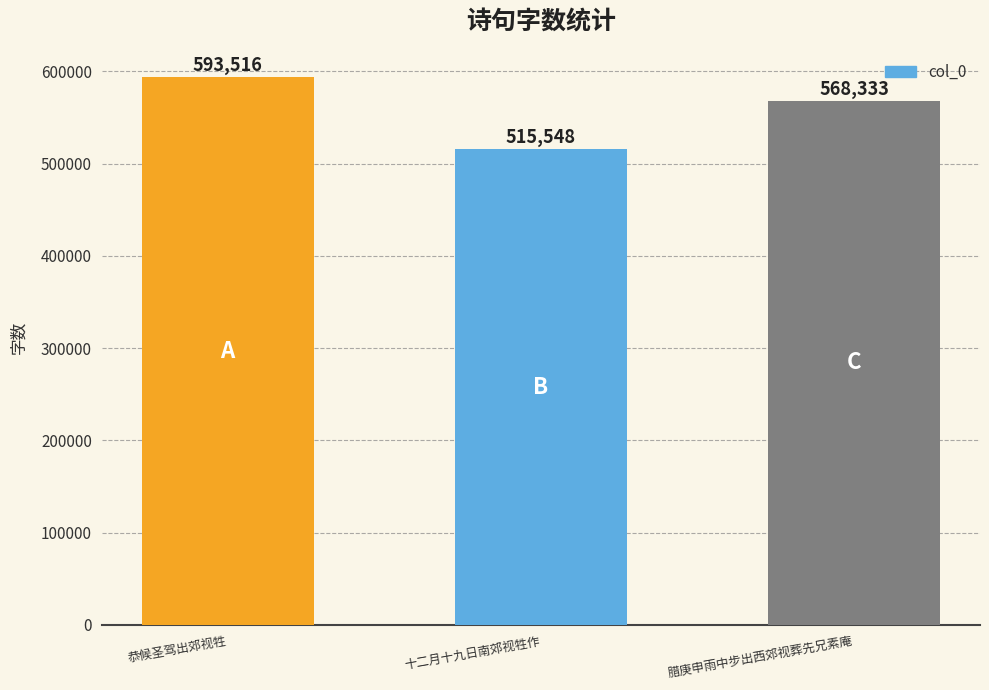

What is the difference between the maximum and minimum values?

77968